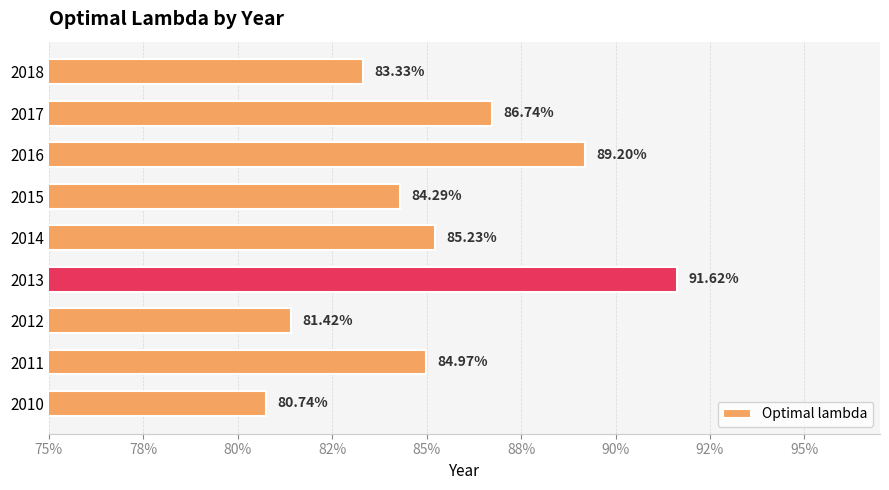

Does the chart contain any negative values?

No